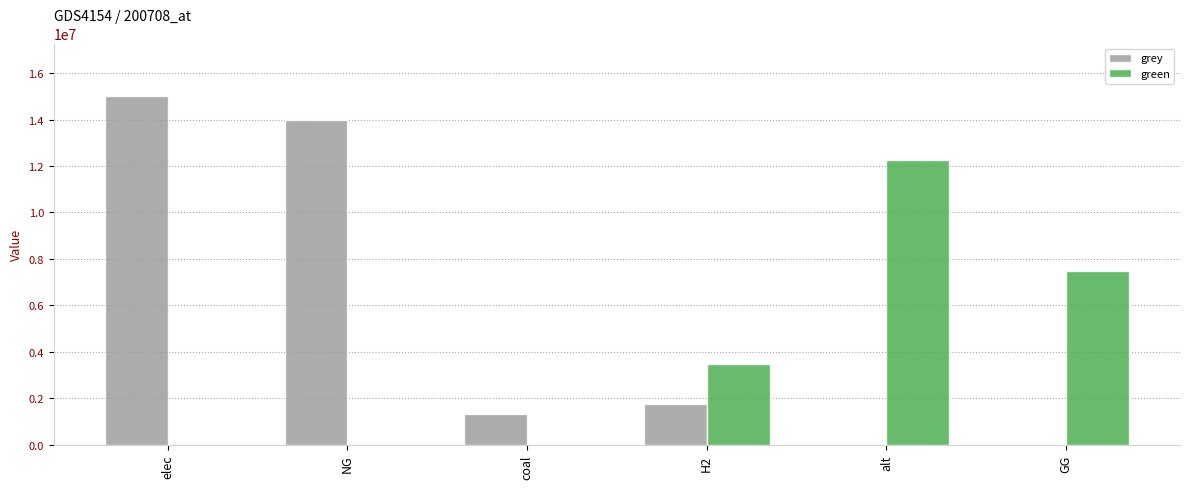

What is the maximum value shown in the chart?

15017765.2